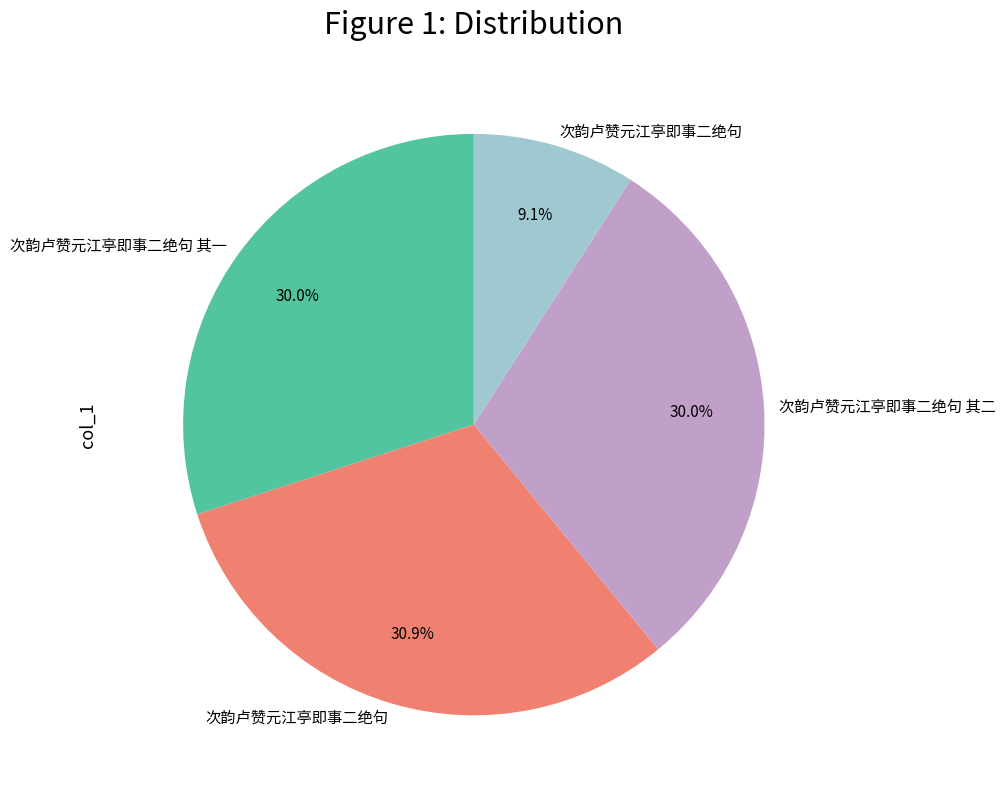

Does any single category account for the majority?

No